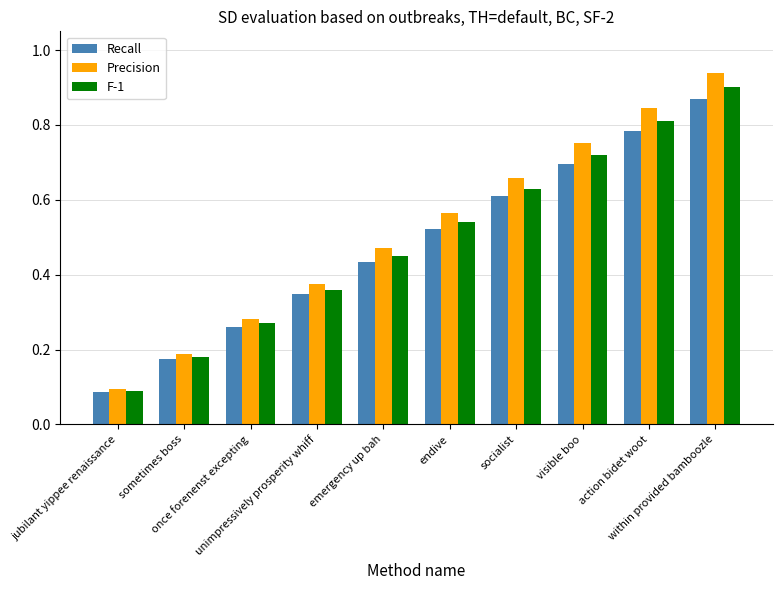

Which series has the largest range (max minus min)?

Precision